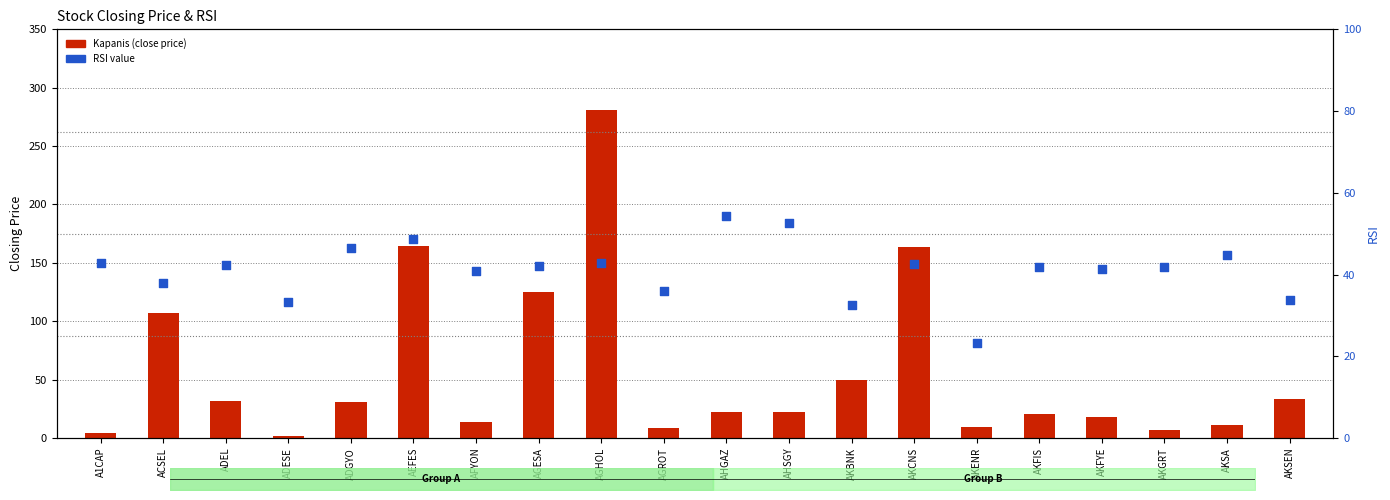

Which series has the widest spread of Y values?

Kapanis (Close)